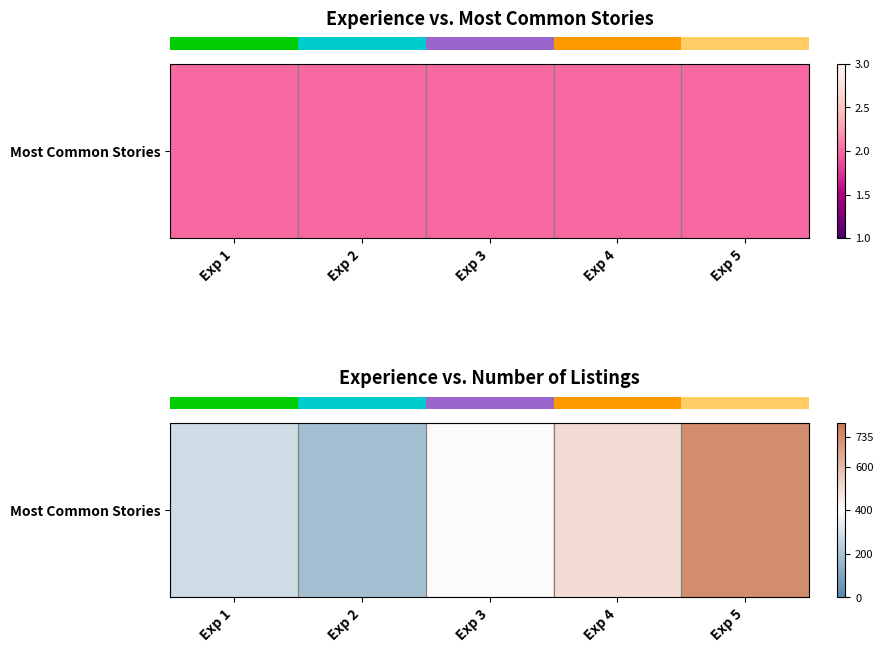

Rank the categories by value from highest to lowest.

Exp 5, Exp 4, Exp 3, Exp 1, Exp 2